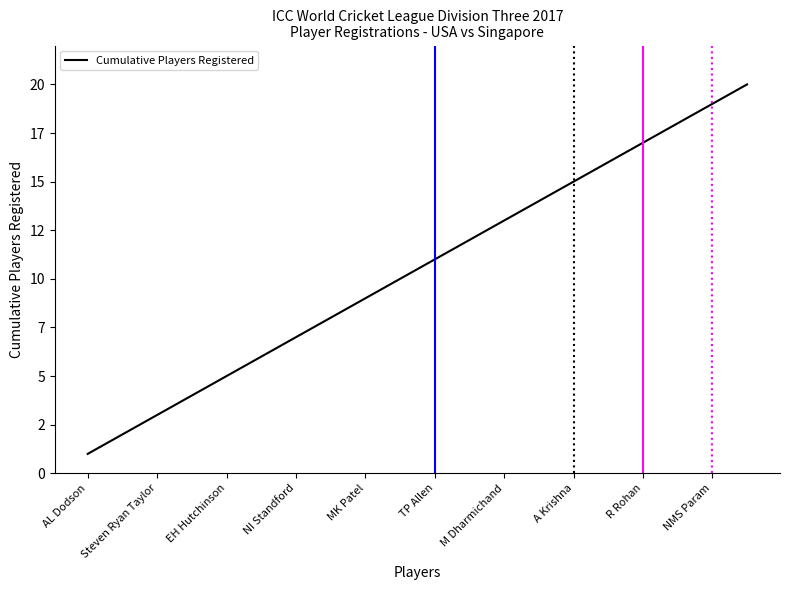

At which category does the chart reach its minimum across all series?

AL Dodson